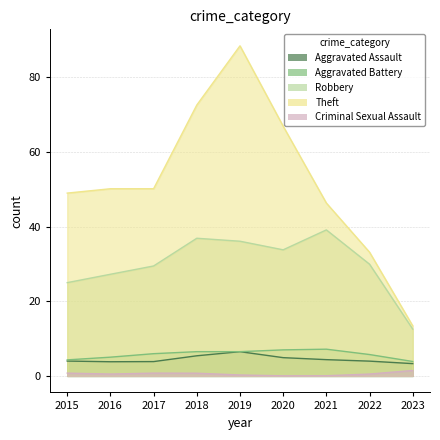

Is the value of Aggravated Battery at 2020 greater than the value of Aggravated Assault at 2017?

Yes